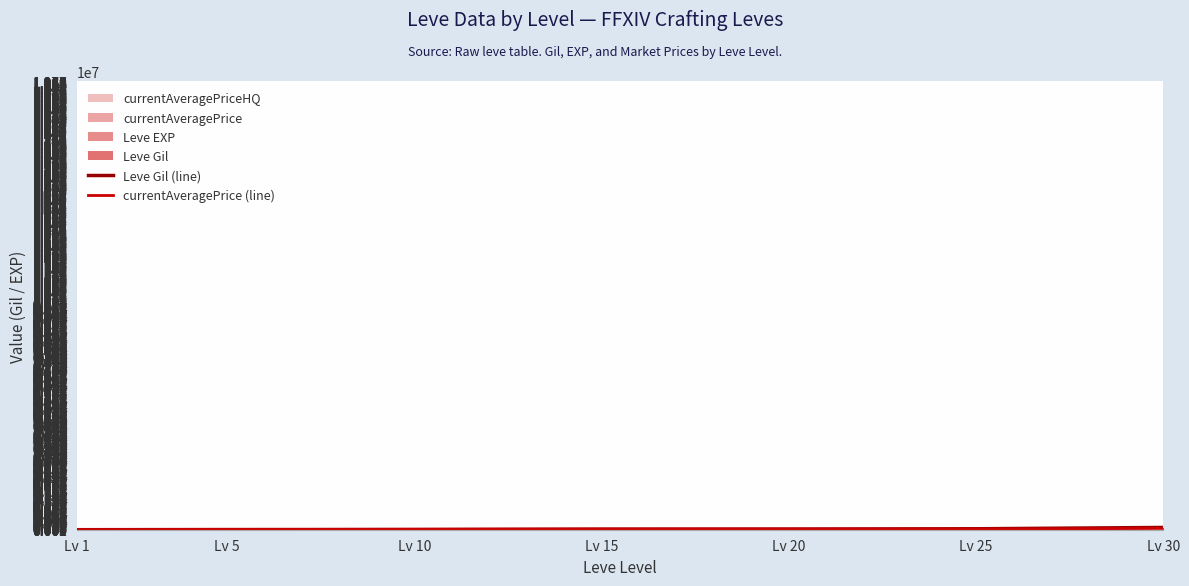

Rank the series at Lv 1 from highest to lowest value.

currentAveragePrice (line), Leve Gil (line)